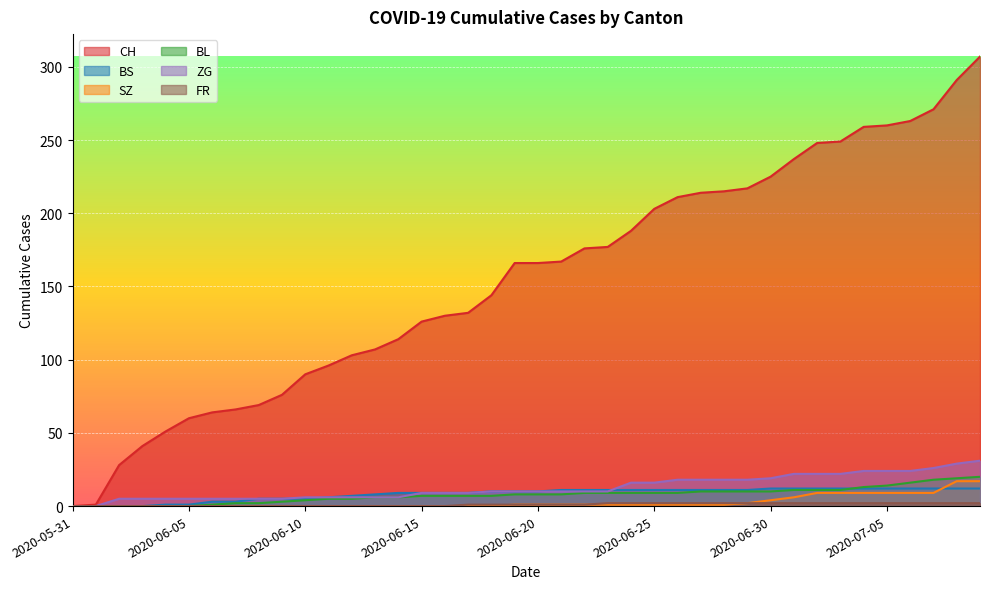

At 2020-07-09, list the series in order from largest to smallest.

CH, ZG, BL, SZ, BS, FR